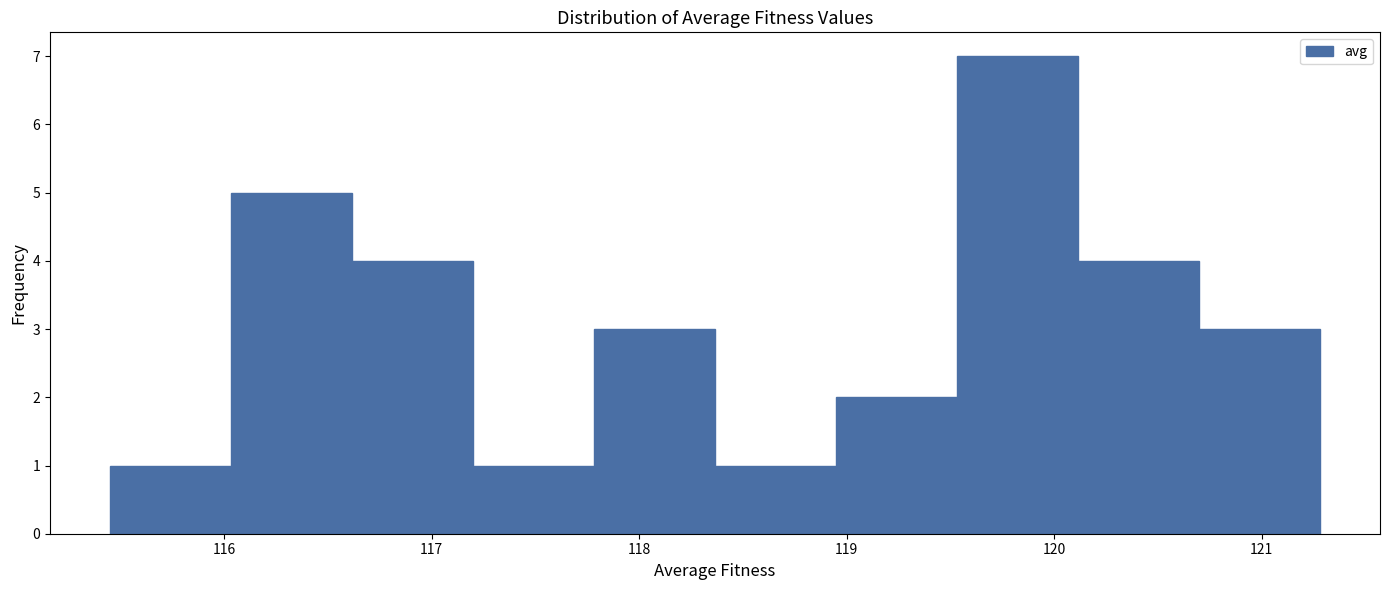

What is the height of the bar covering 115.5 to 116.0 on the x-axis? Neither the bar edges nor the heights are printed on the chart, so give them approximately, as read against the axes.

1